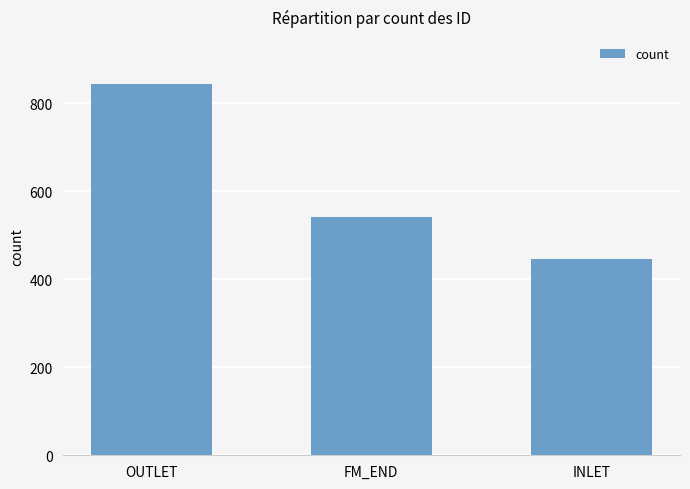

Does the chart contain any negative values?

No